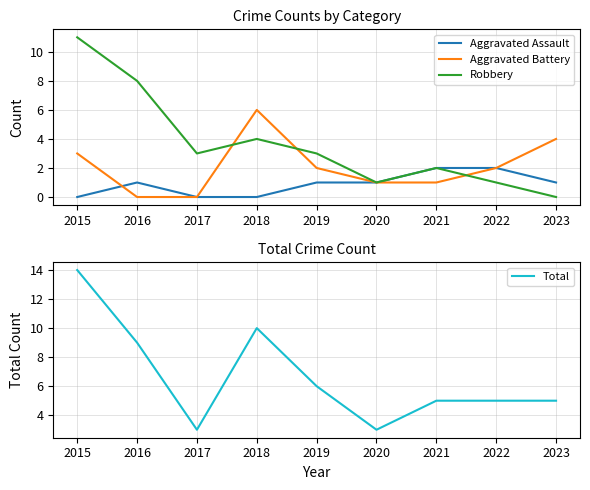

Rank the series at 2023 from lowest to highest value.

Robbery, Aggravated Assault, Aggravated Battery, Total